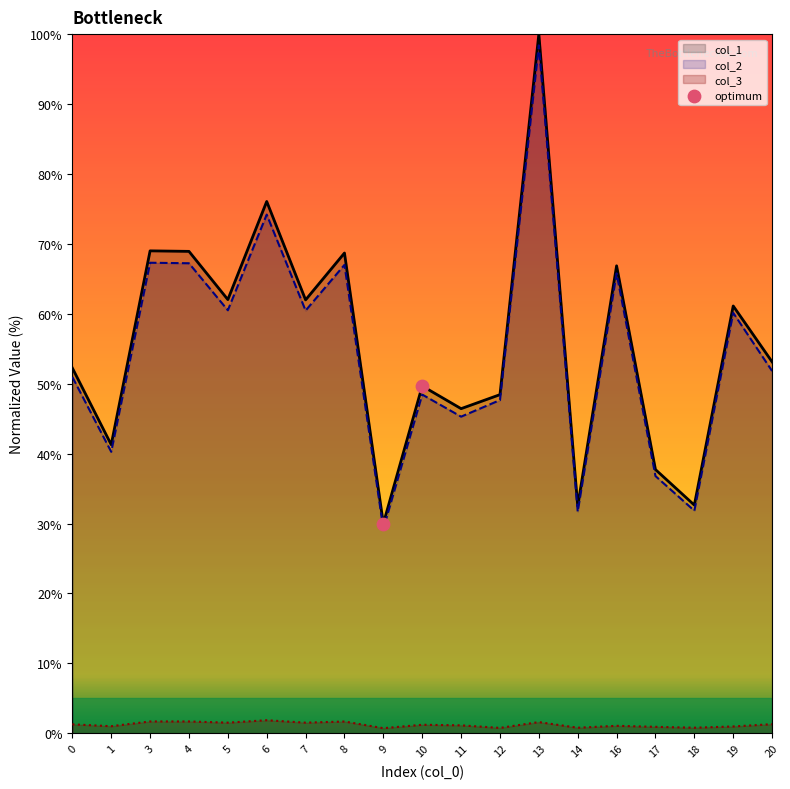

Which series has the widest spread of values?

col_1